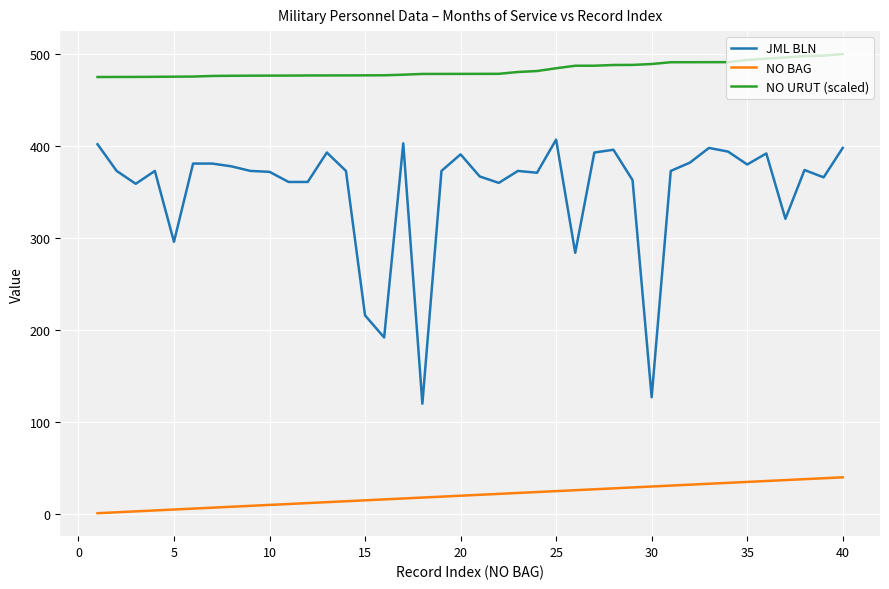

List the series in order of their overall mean, lowest first.

NO BAG, JML BLN, NO URUT (scaled)